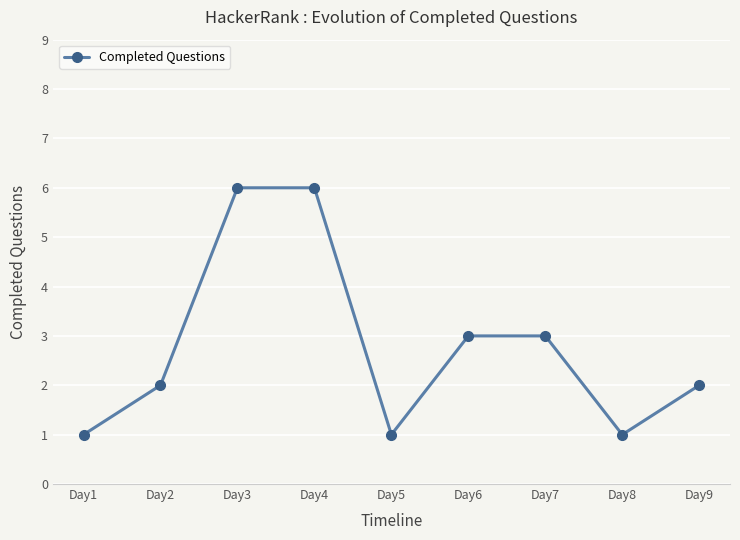

What is the ratio of the value at Day4 to the value at Day9?

3.0